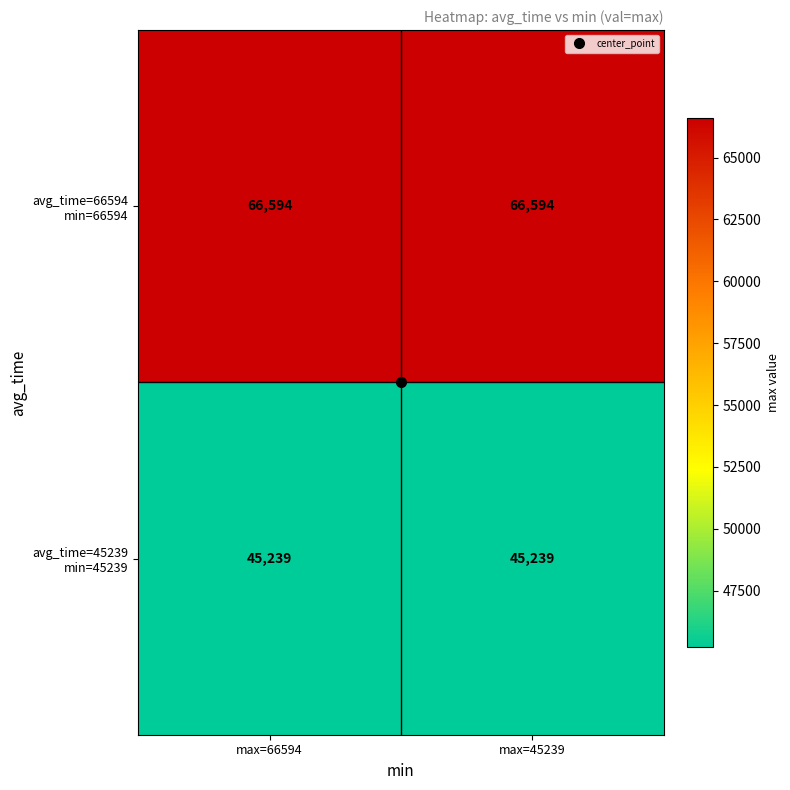

What is the total value across all series at max=45239?

111833